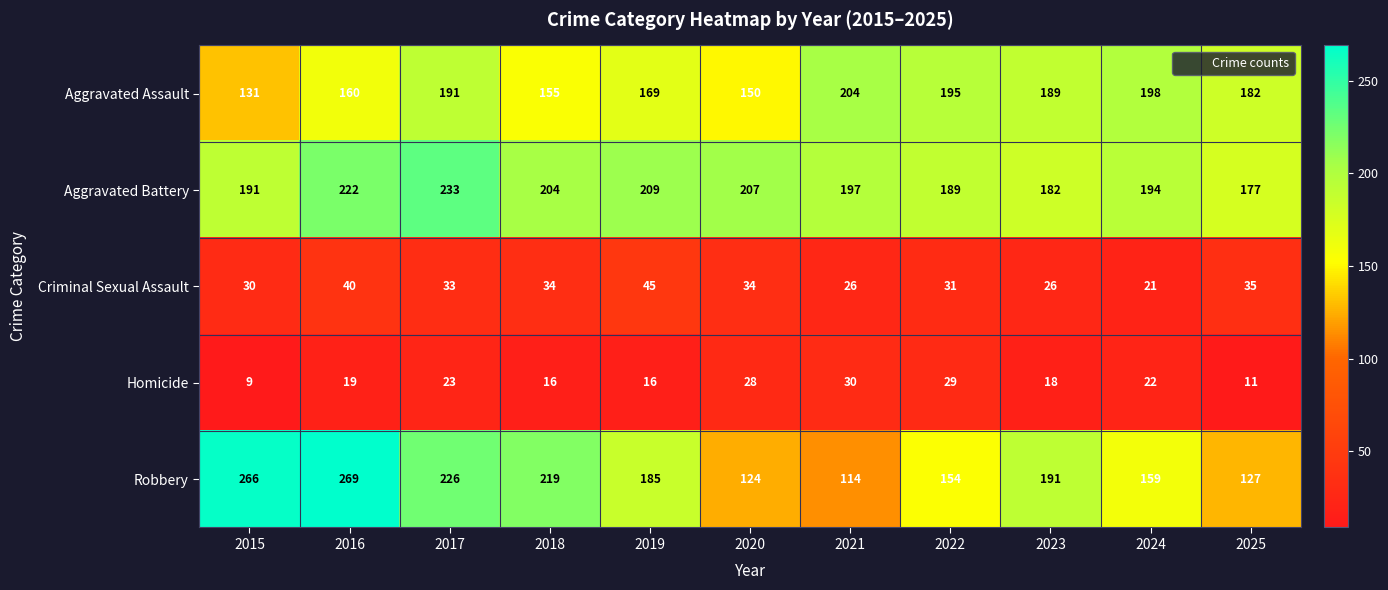

What value does the Criminal Sexual Assault series have at 2017?

33